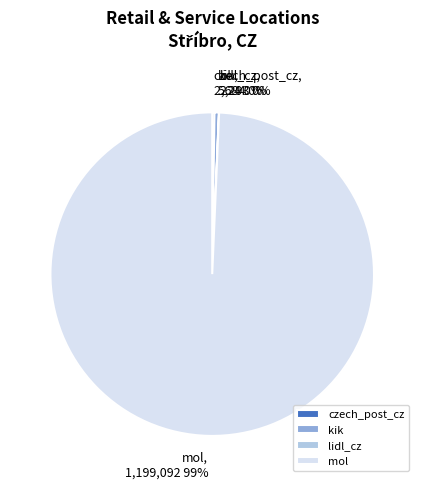

The mol slice represents 86% of the pie. True or false?

False